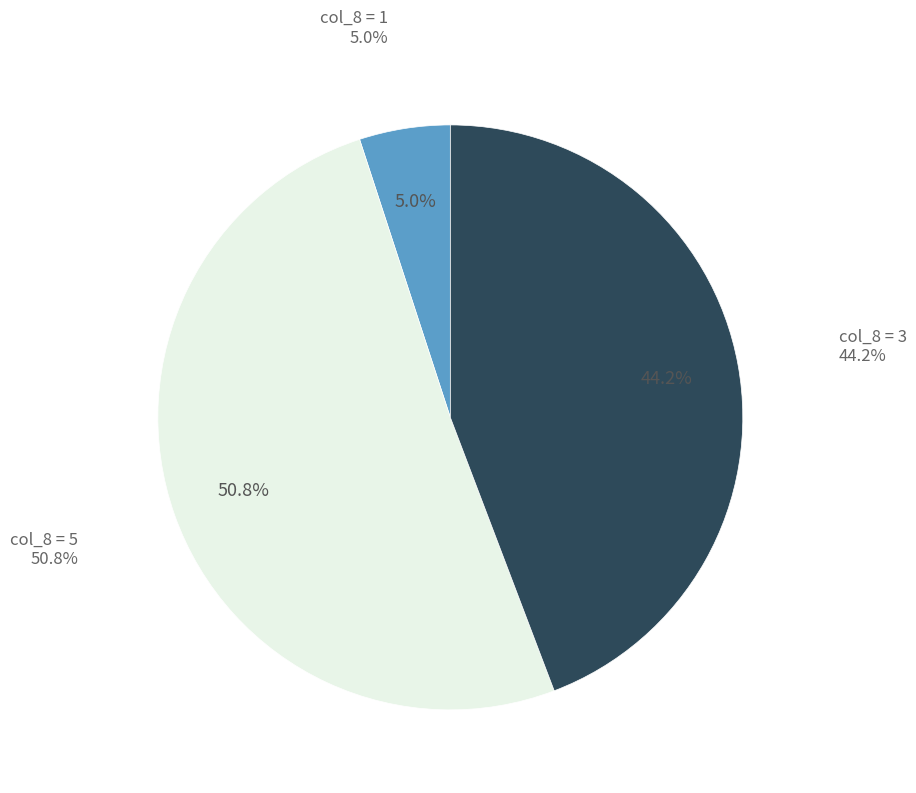

Which slice is the largest?

5 (10/13)